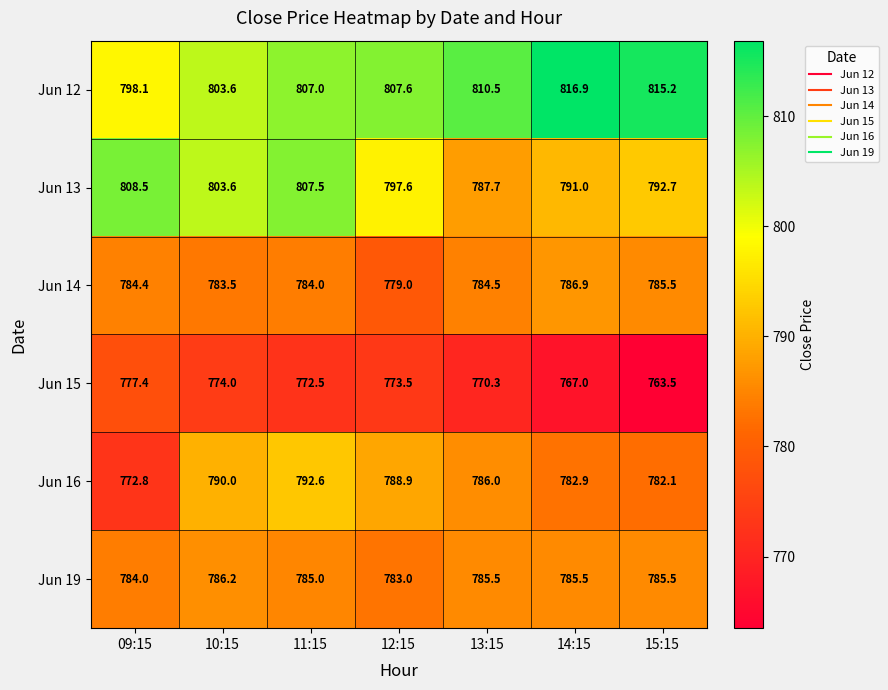

What is the average value of the Jun 13 series?

798.4